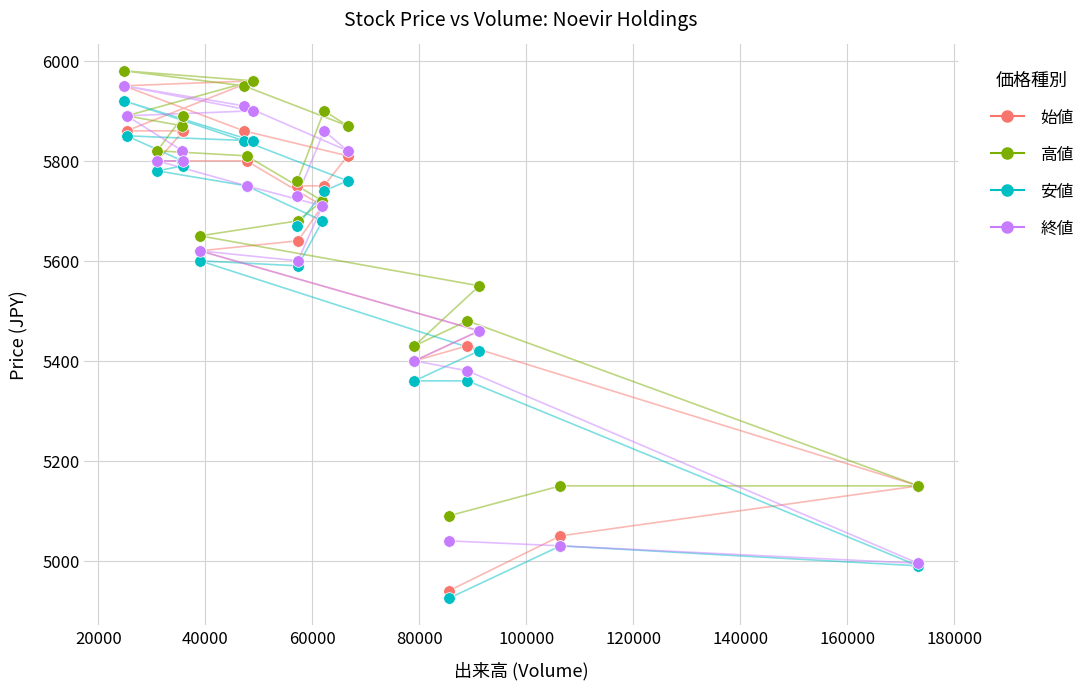

What are all the series names shown in the legend?

始値, 高値, 安値, 終値